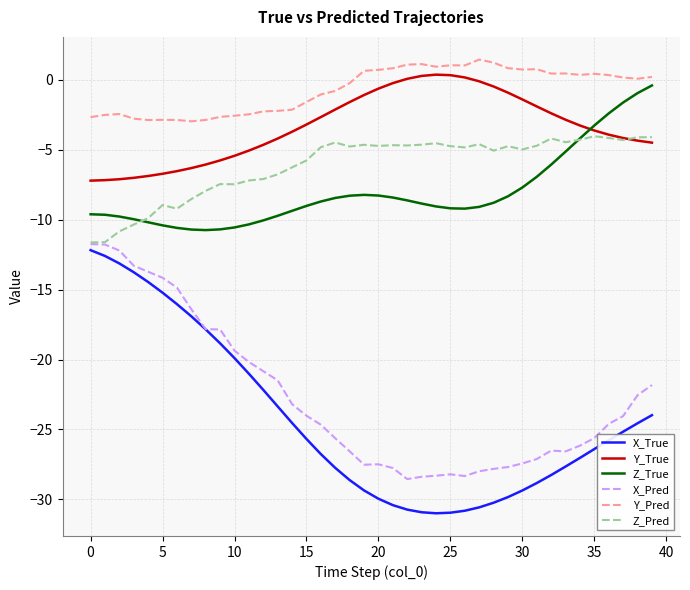

What are all the series names shown in the legend?

X_True, Y_True, Z_True, X_Pred, Y_Pred, Z_Pred